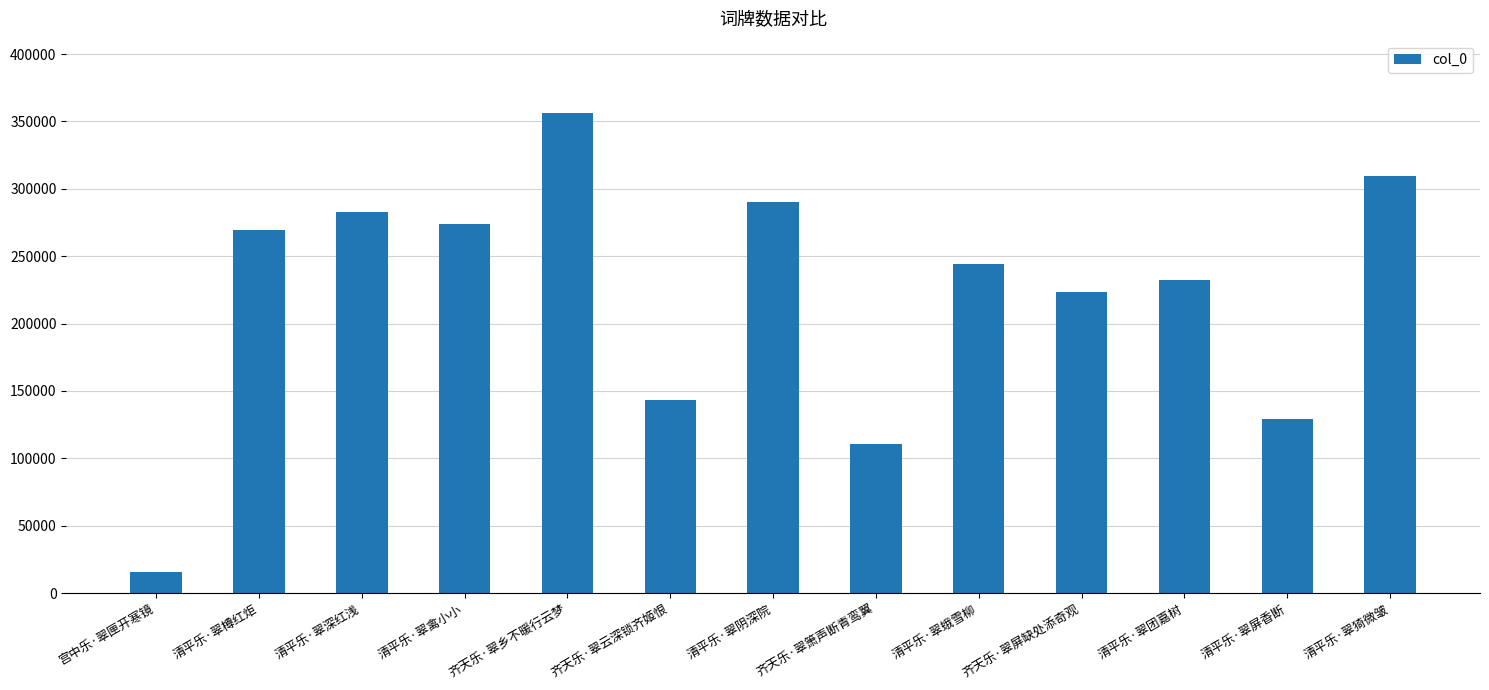

Reading left to right, transcribe all the data shown in this chart.

15371	269707	282573	273644	356453	143325	289962	110336	244290	223307	232000	128812	309585